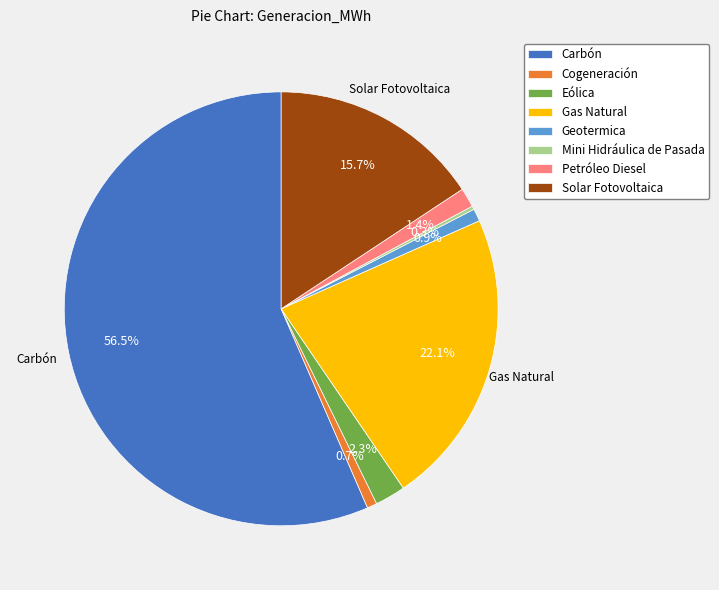

Do Eólica and Carbón together represent more than half of the pie?

Yes